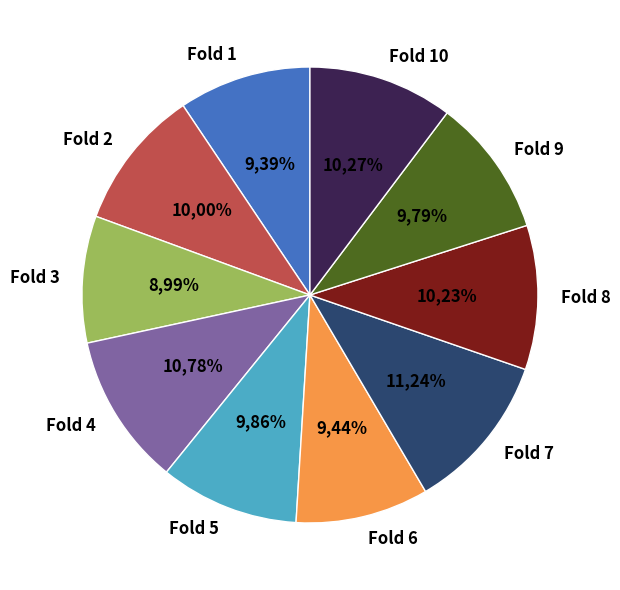

How much of the chart is everything except Fold 2?

90.0%